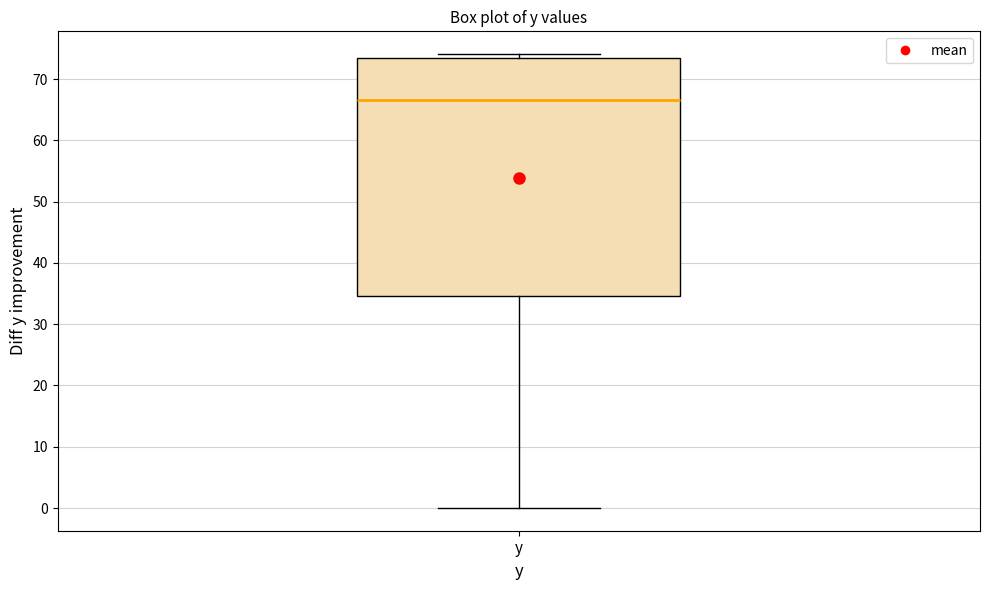

Where is the lower edge of the box for y on the y-axis? The values are not printed on the chart, so give them approximately, as read against the axis.

35